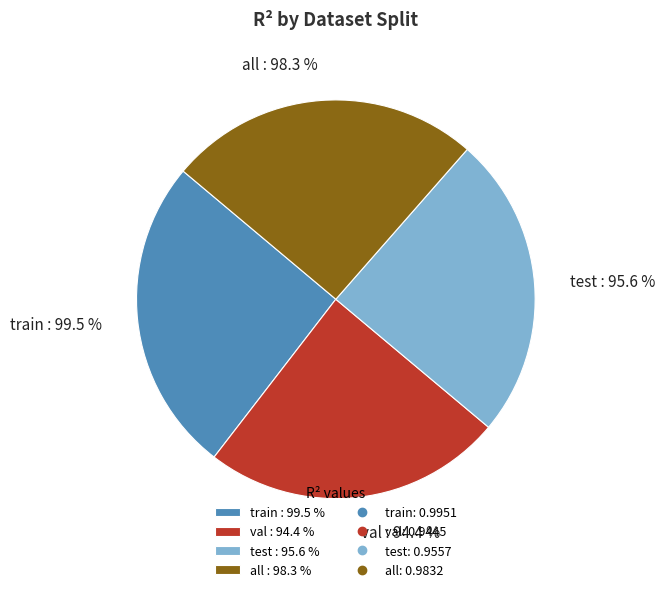

Count the number of slices in the pie.

4